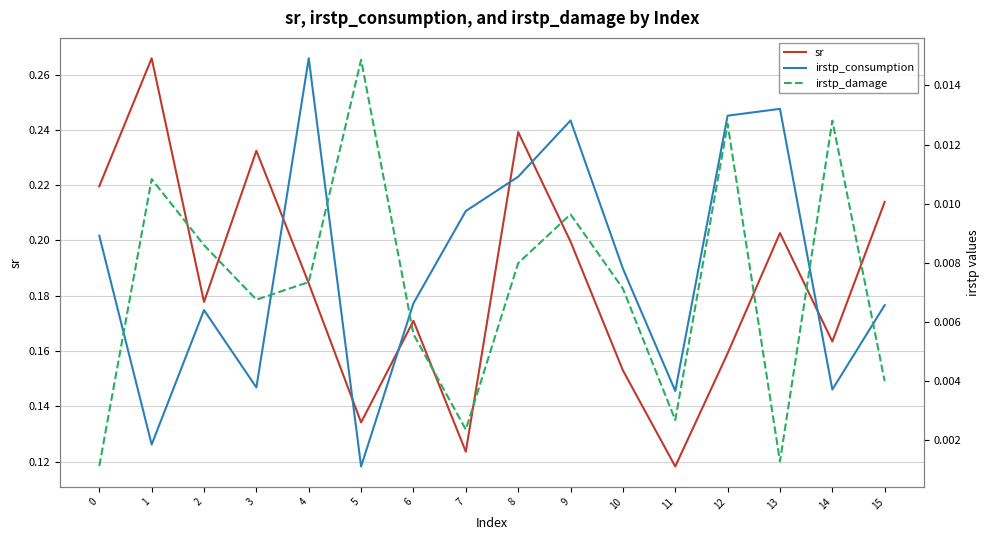

Between 13 and 14, which is larger?

13